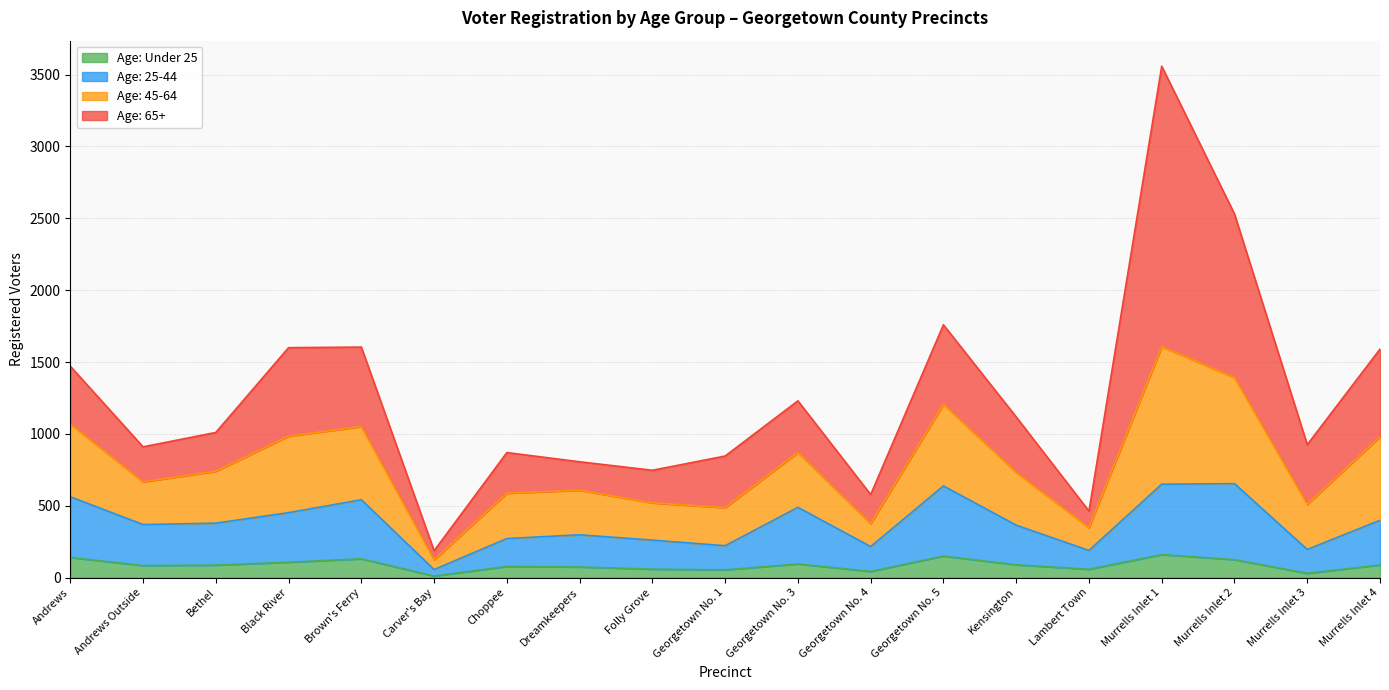

At which category is the sum across all series the highest?

Murrells Inlet 1